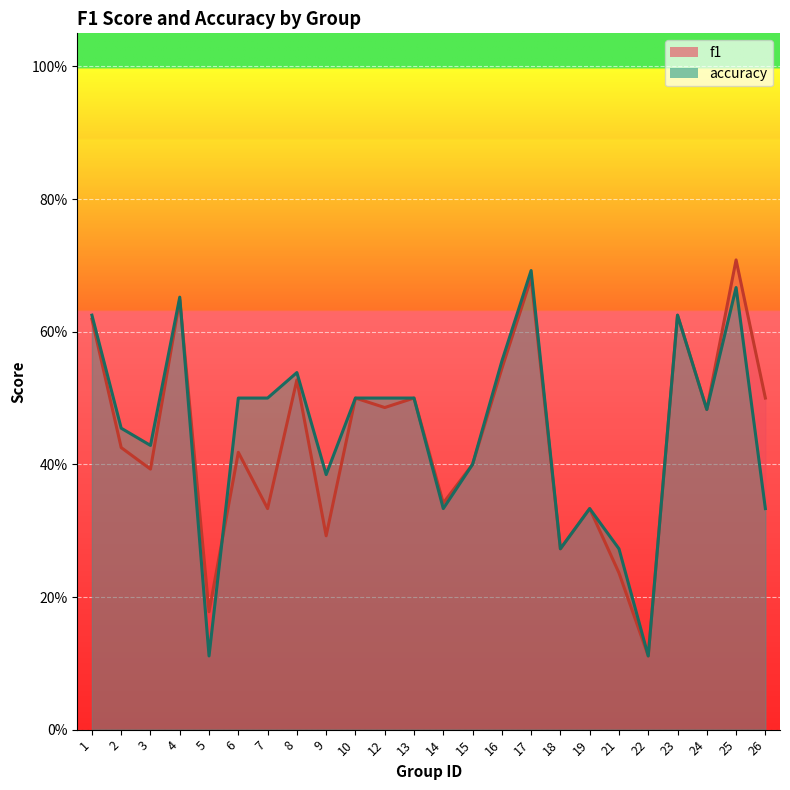

What is the difference between the maximum and second lowest values in the accuracy series?

0.6